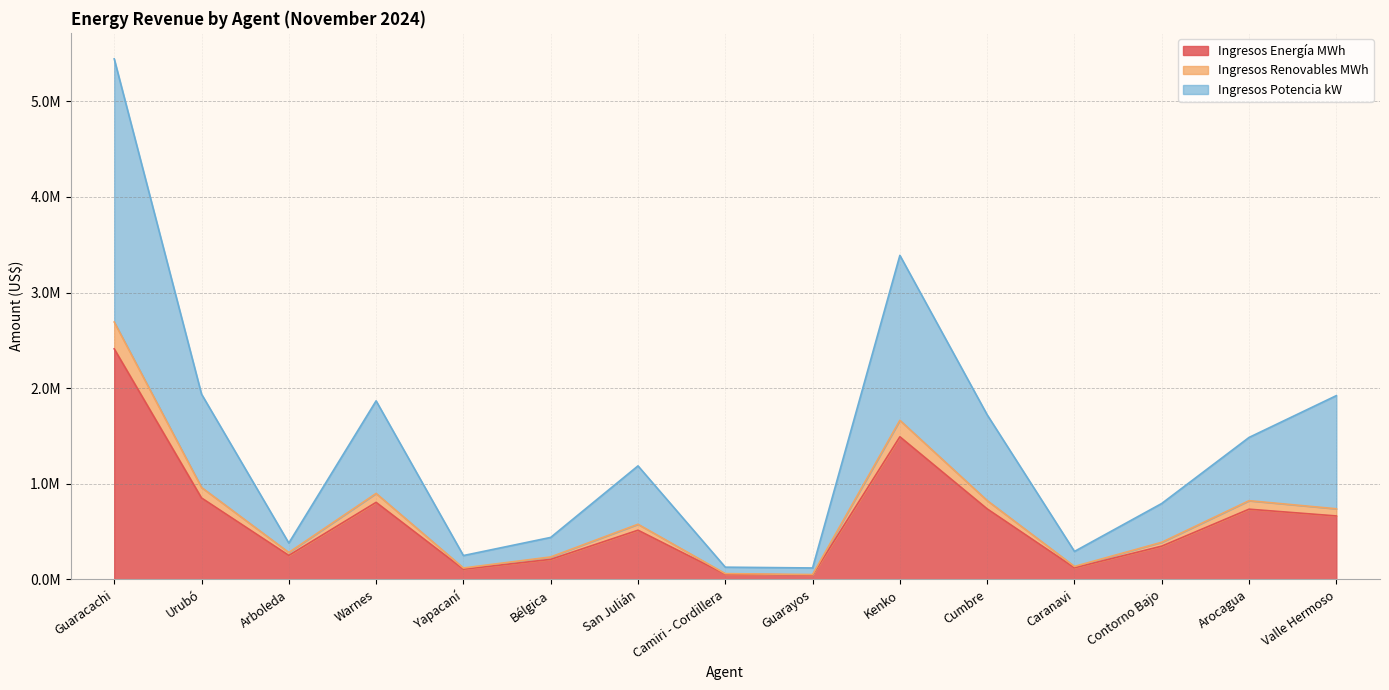

How many values in the Ingresos Energía MWh series are below 515189?

7